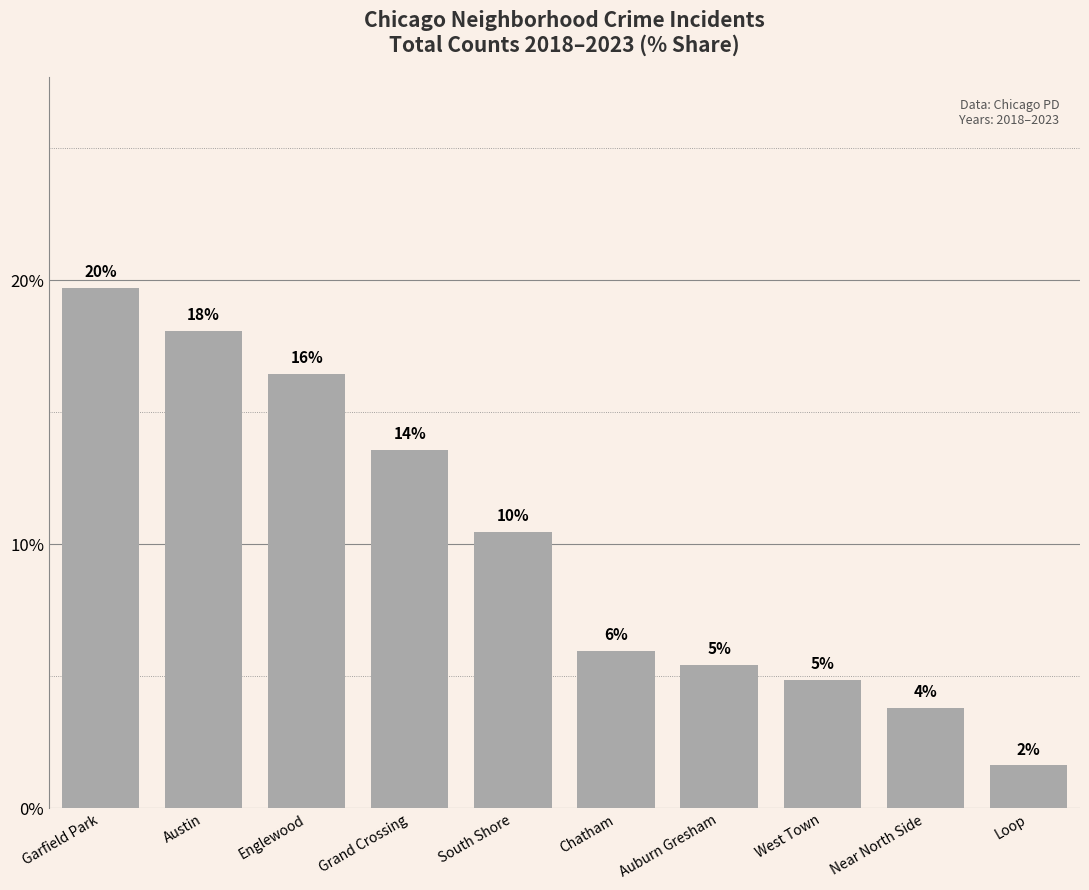

Rank the categories by value from lowest to highest.

Loop, Near North Side, West Town, Auburn Gresham, Chatham, South Shore, Grand Crossing, Englewood, Austin, Garfield Park